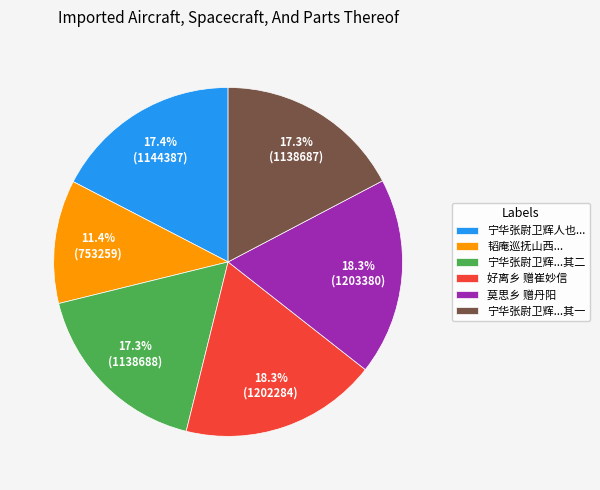

To the nearest percent, what percentage of the pie is 莫思乡 赠丹阳?

18%